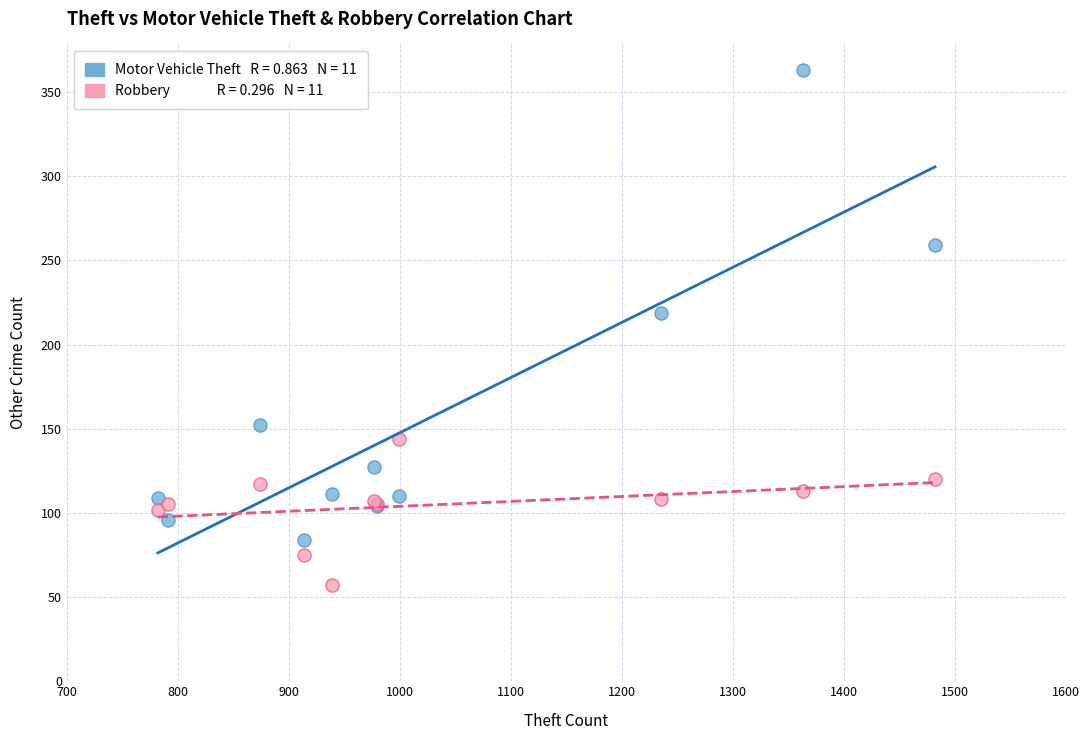

Across all series, what Y value is closest to 210?

219